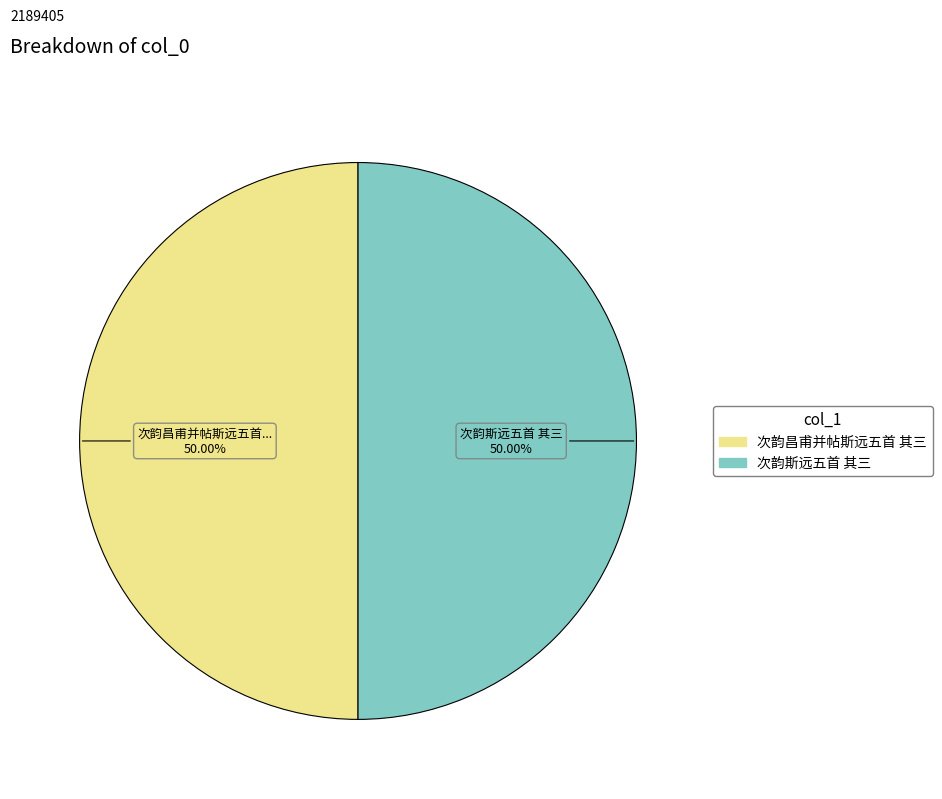

How many segments does this pie chart have?

2